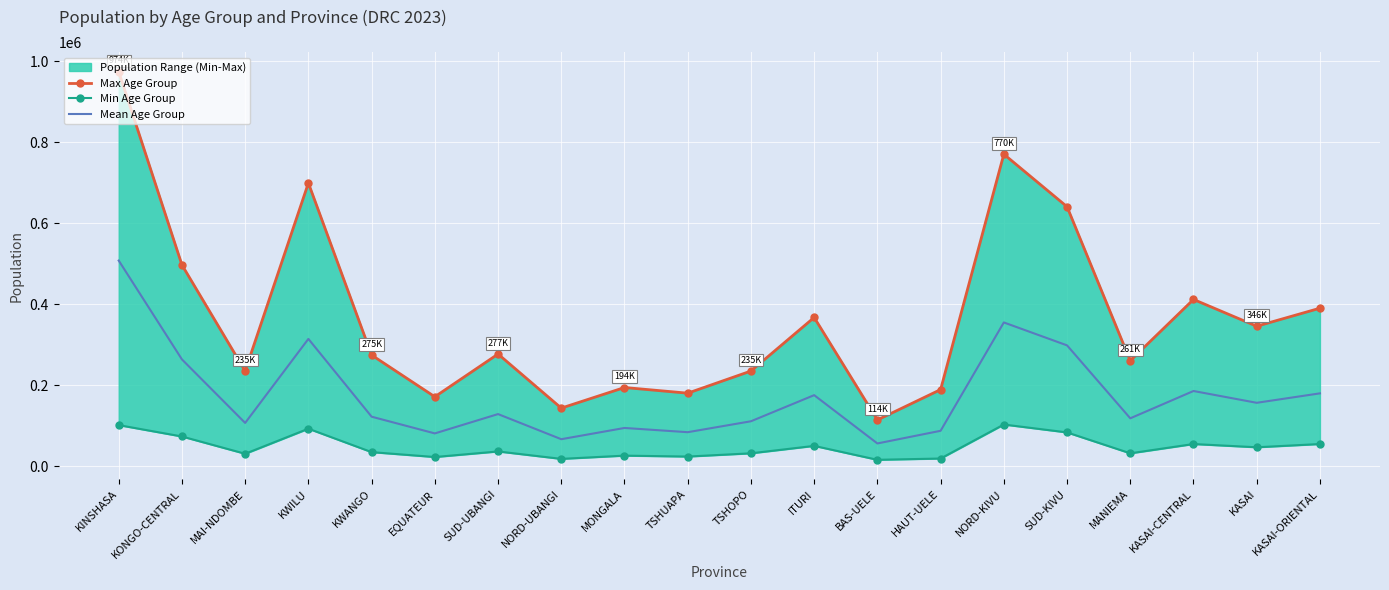

Is it true that Max Age Group equals 242244.2 at KWILU?

False